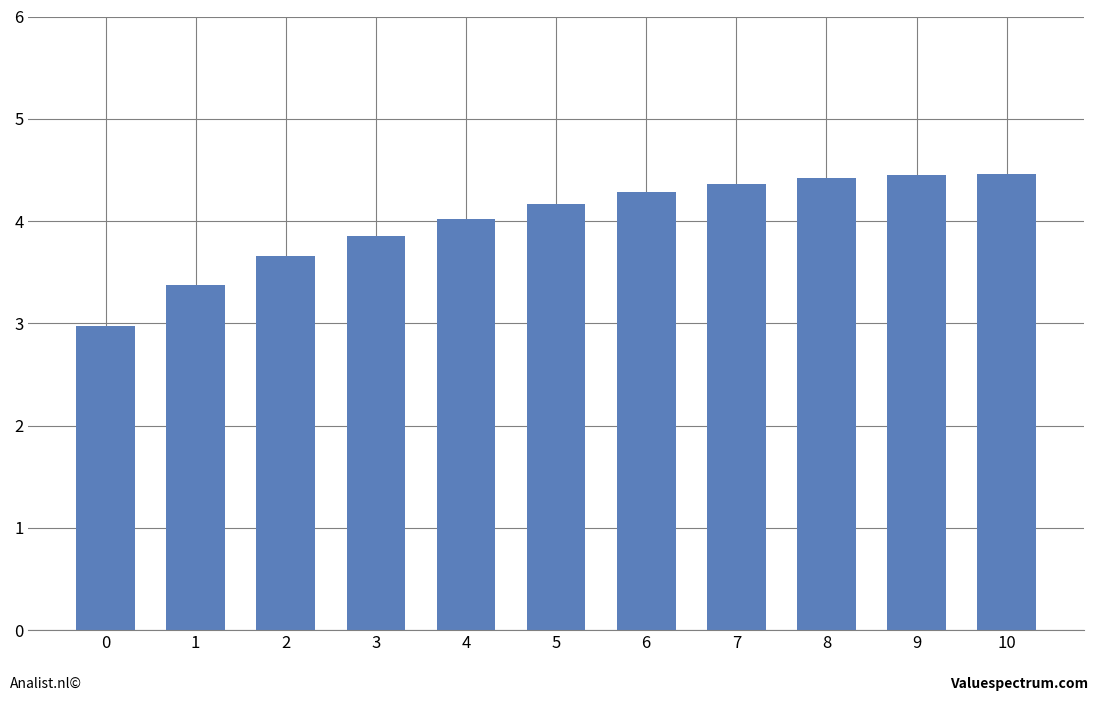

Is it true that the value at 2 is 5.5?

False